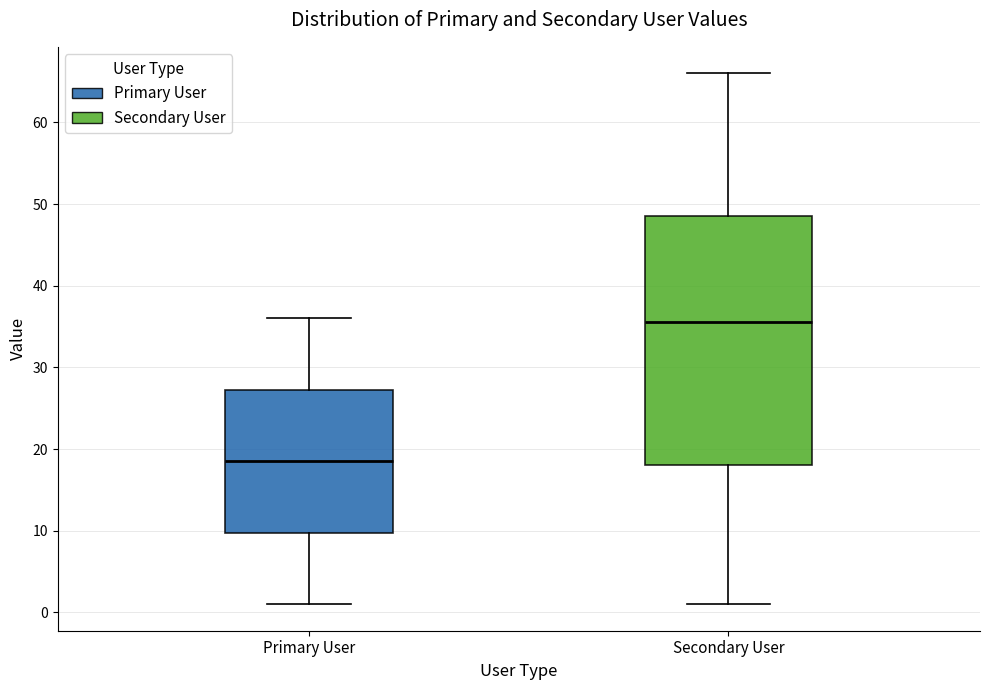

Reading left to right, read every box against the y-axis: the position of its median line, the range the box covers, and the ends of its whiskers. The values are not printed on the chart, so give them approximately, as read against the axis.

Primary User: median 19, box 10 to 27, whiskers 1 to 36
Secondary User: median 36, box 18 to 49, whiskers 1 to 66